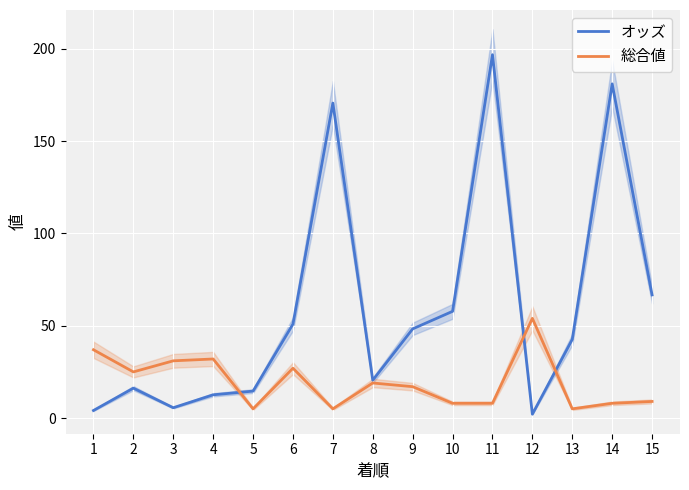

True or false: オッズ and 総合値 intersect in this chart.

True